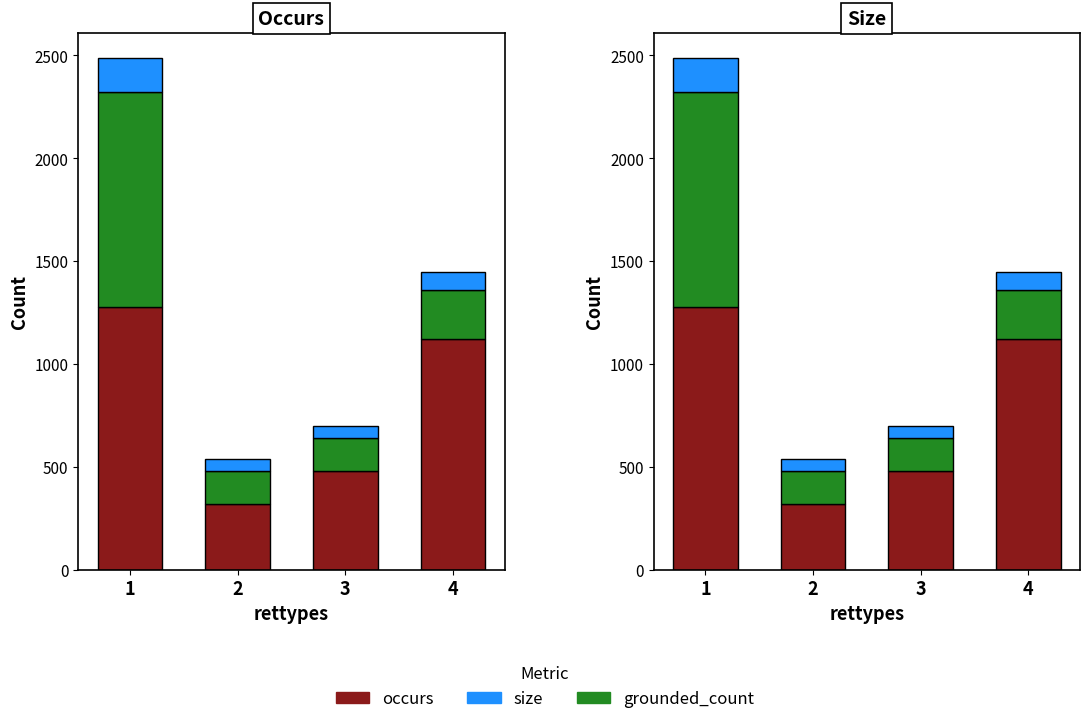

At which label is grounded_count closest to 600?

4